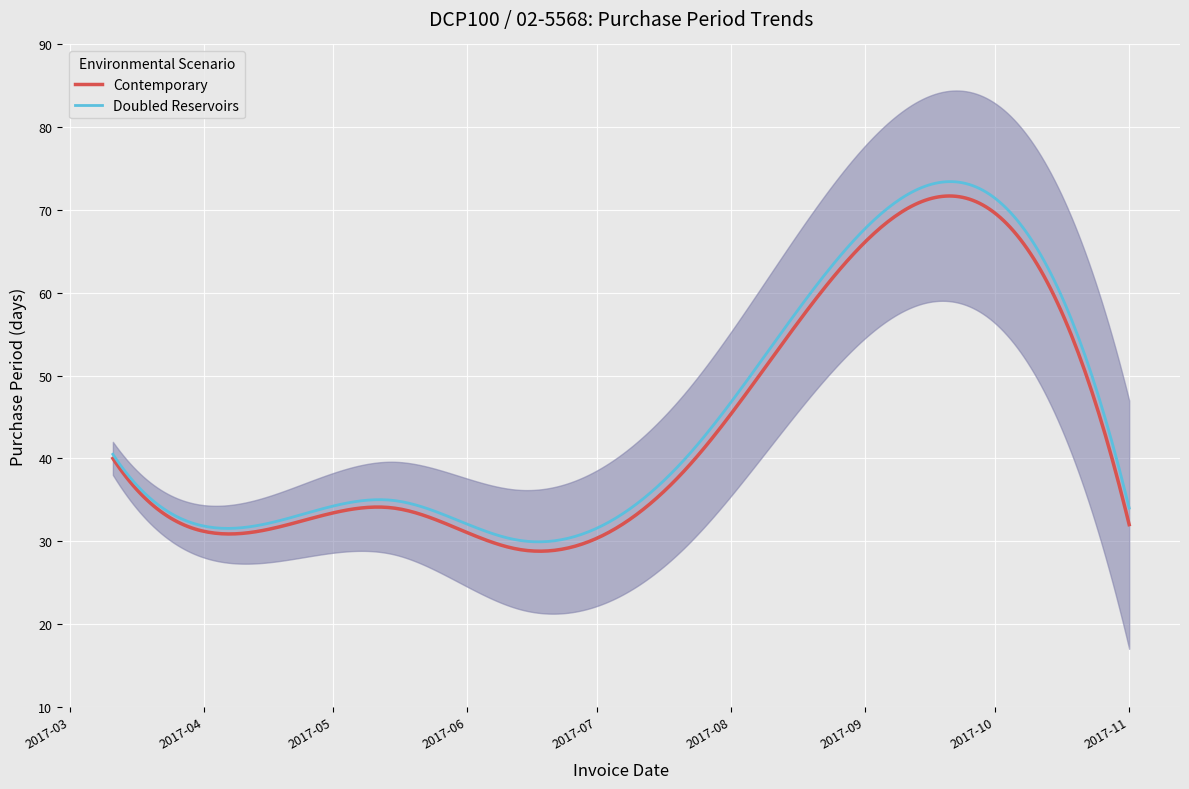

Reading right to left, what are all the values shown in this chart?

2017-11-01=32	2017-09-30=70	2017-07-22=39	2017-06-13=29	2017-05-15=34	2017-04-11=31	2017-03-11=40